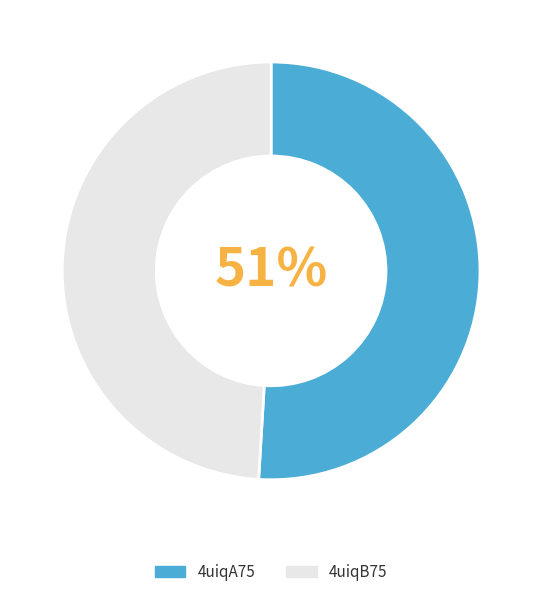

Which slice is the largest?

4uiqA75